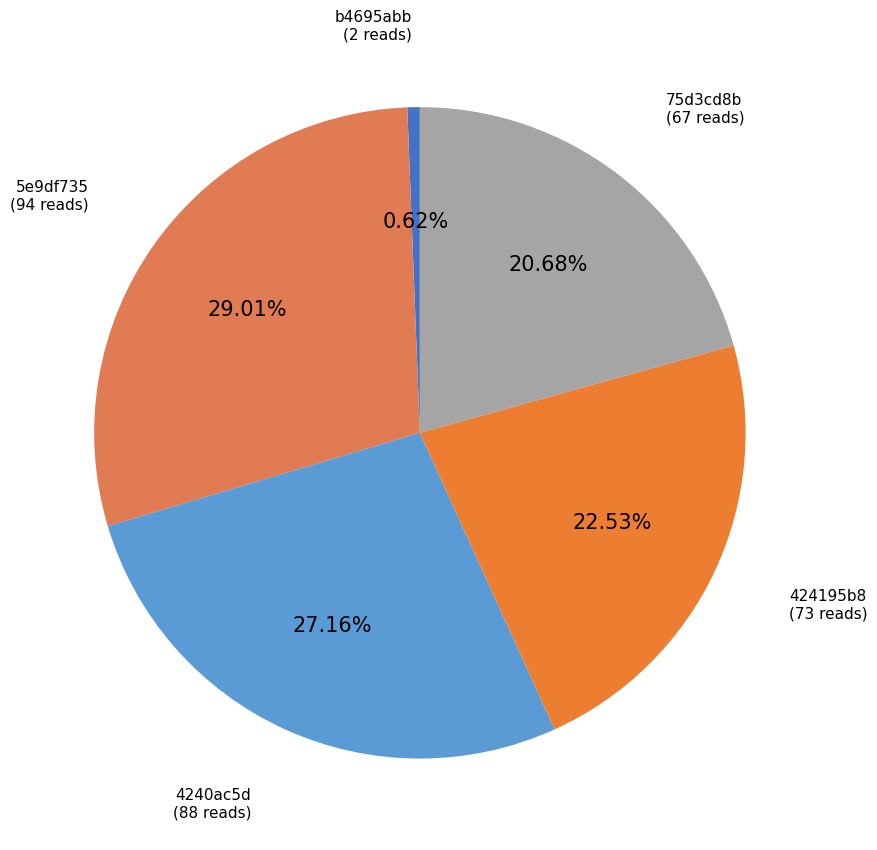

Which slice is the smallest?

b4695abb